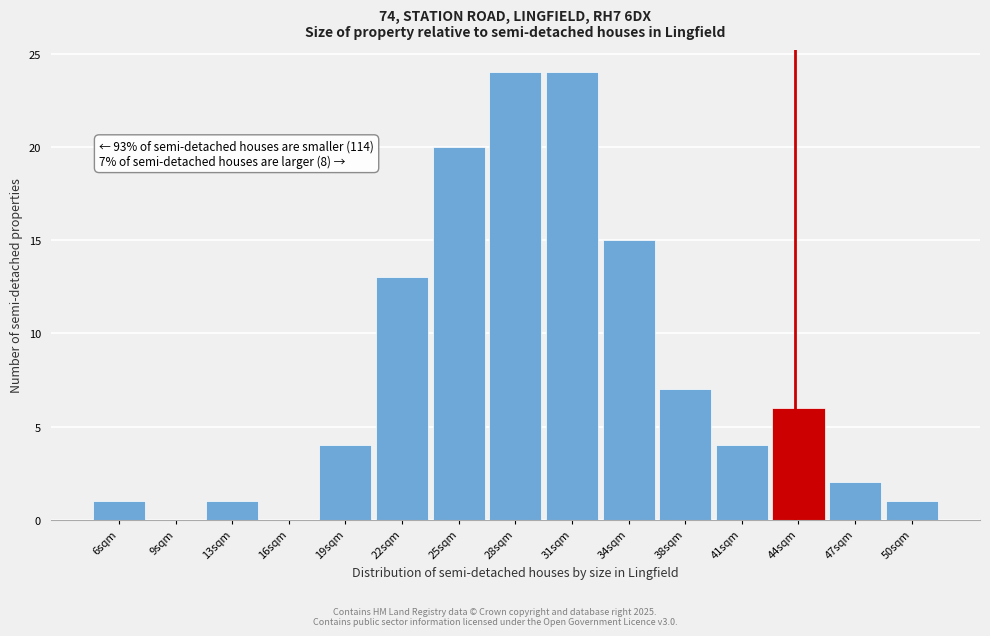

Reading left to right, extract all data points from this chart.

6sqm=1	9sqm=0	13sqm=1	16sqm=0	19sqm=4	22sqm=13	25sqm=20	28sqm=24	31sqm=24	34sqm=15	38sqm=7	41sqm=4	44sqm=6	47sqm=2	50sqm=1